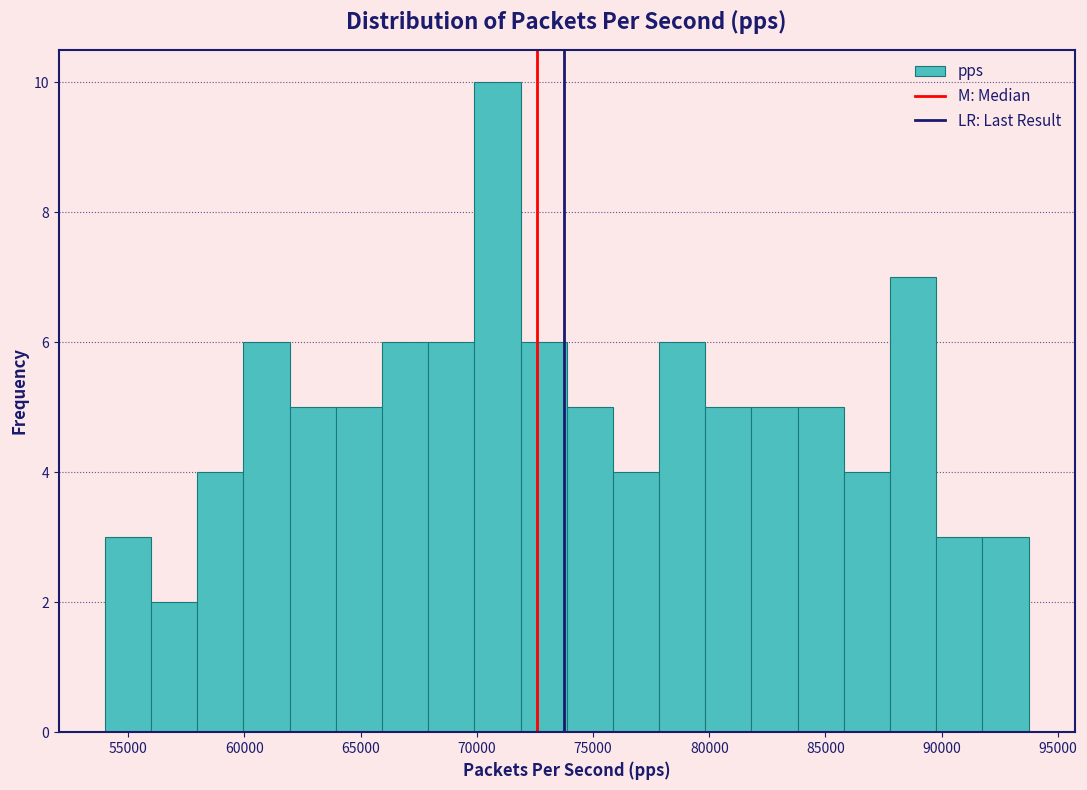

Read against the x-axis, roughly where is the centre of the tallest bar?

71000